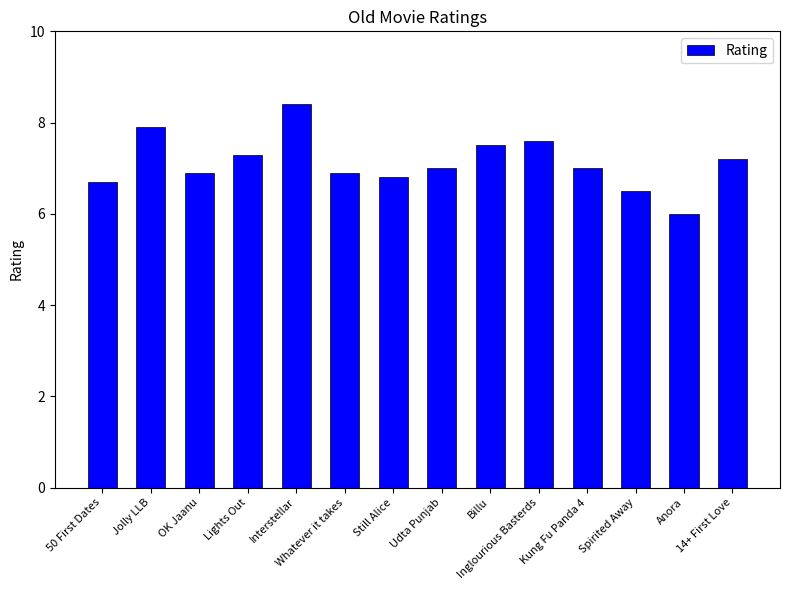

Are the bars grouped side by side (vs. stacked)?

No